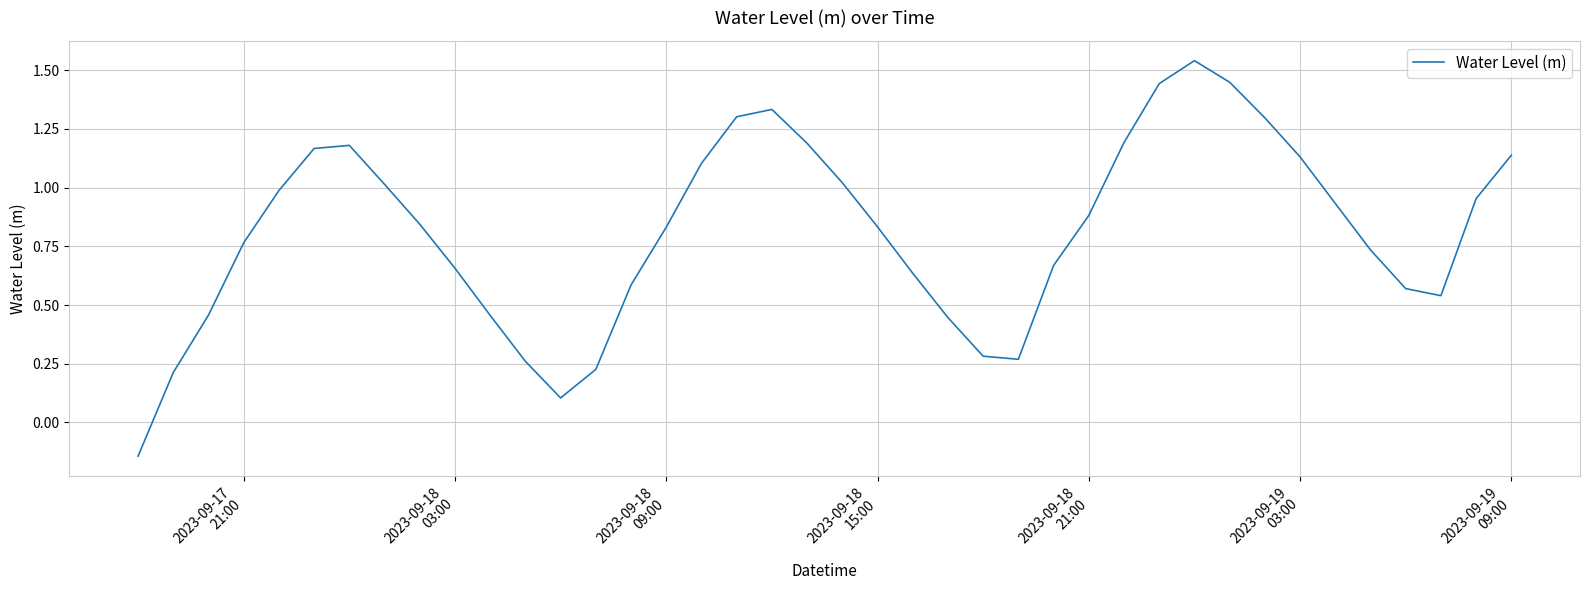

What is the difference between the maximum and minimum values?

1.7